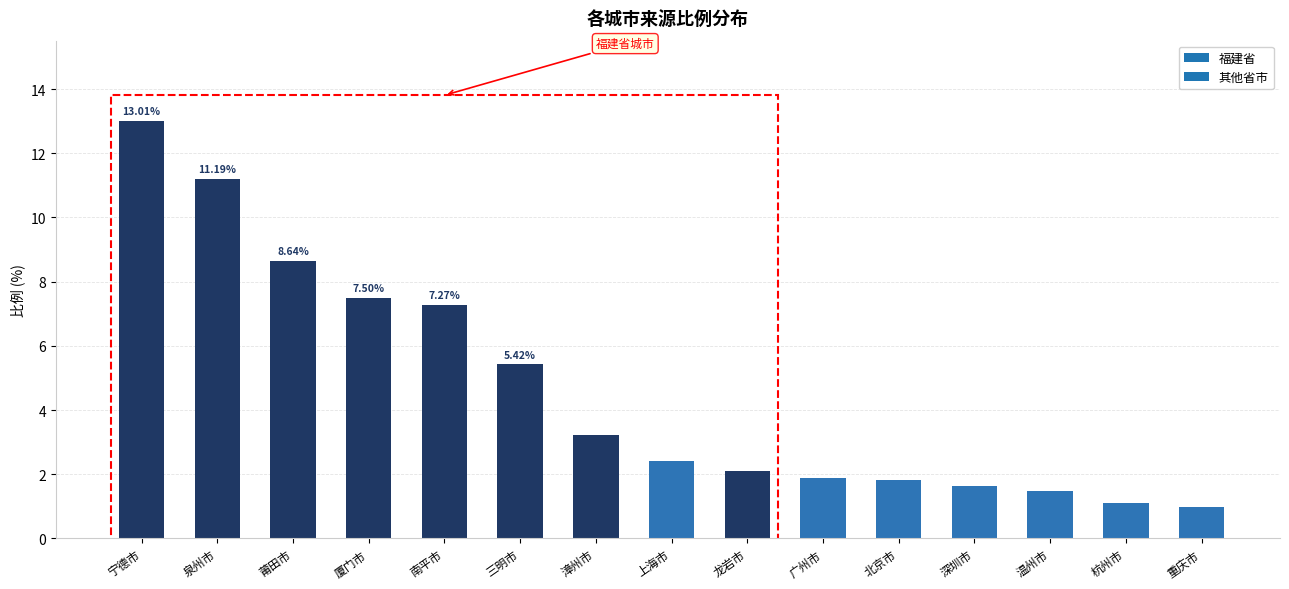

What is the smallest value displayed?

1.0